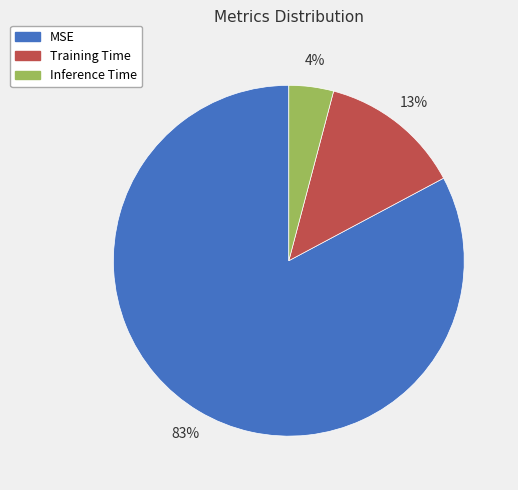

Is MSE the majority of the pie?

Yes